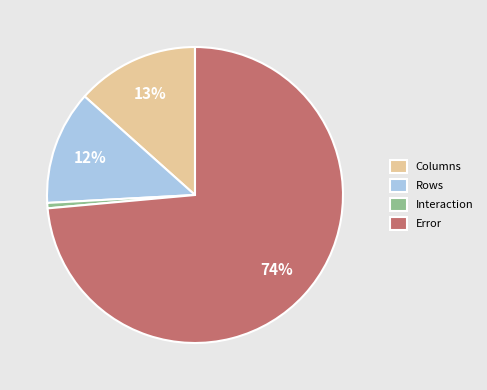

What is the ratio of the value at Rows to the value at Columns?

0.9